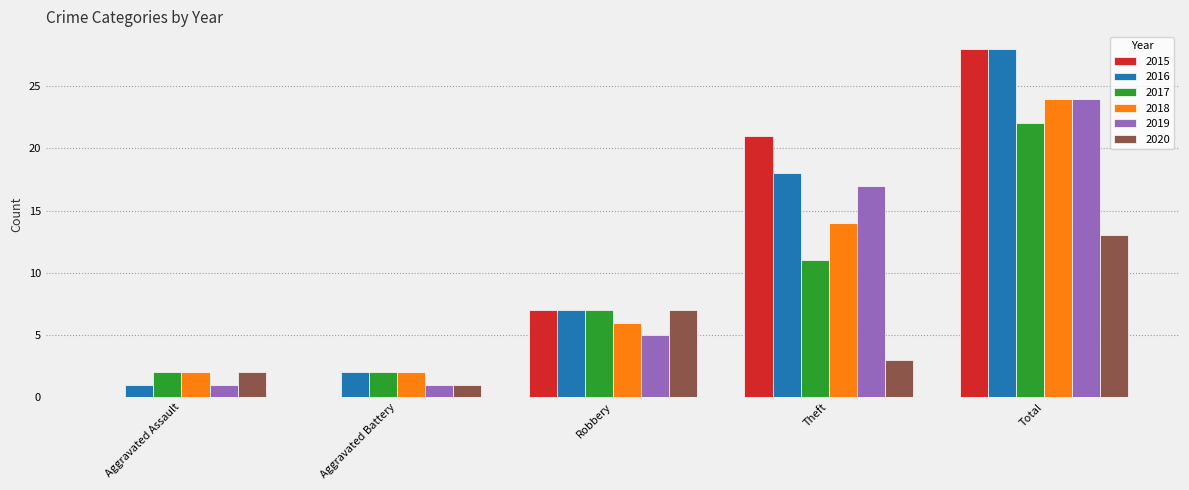

Which series changed the most between Aggravated Assault and Theft?

2015